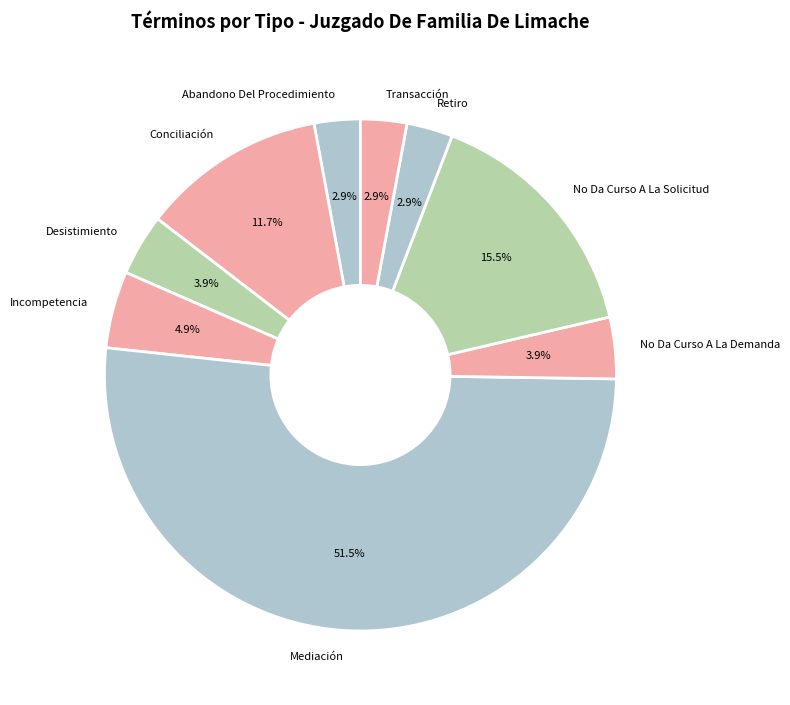

What percentage is NOT represented by Retiro?

97.1%